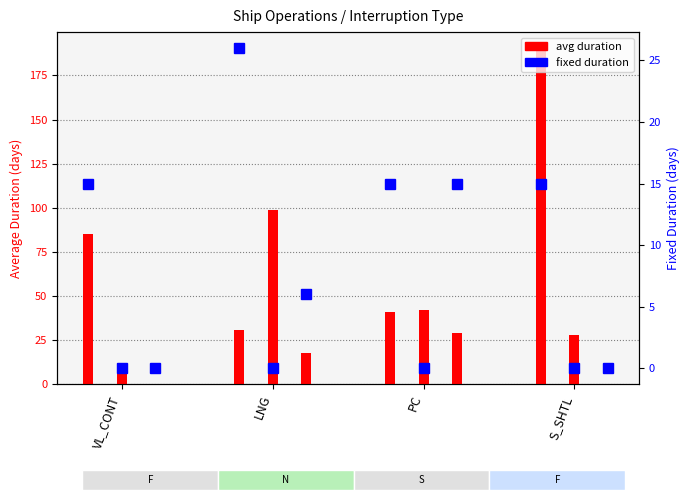

Between VL_CONT and PC, which series saw the biggest shift?

F (Fixed)